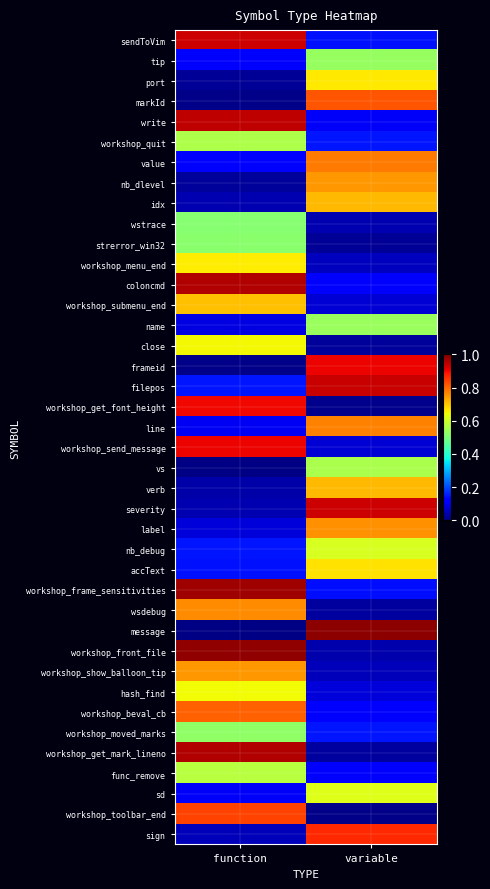

Rank the series by their maximum value, from lowest to highest.

wstrace, strerror_win32, workshop_moved_marks, tip, name, vs, workshop_quit, func_remove, nb_debug, sd, hash_find, close, workshop_menu_end, port, accText, workshop_submenu_end, verb, idx, nb_dlevel, workshop_show_balloon_tip, label, wsdebug, line, value, workshop_beval_cb, markId, workshop_toolbar_end, sign, workshop_get_font_height, workshop_send_message, frameid, severity, sendToVim, filepos, write, coloncmd, workshop_get_mark_lineno, workshop_frame_sensitivities, workshop_front_file, message